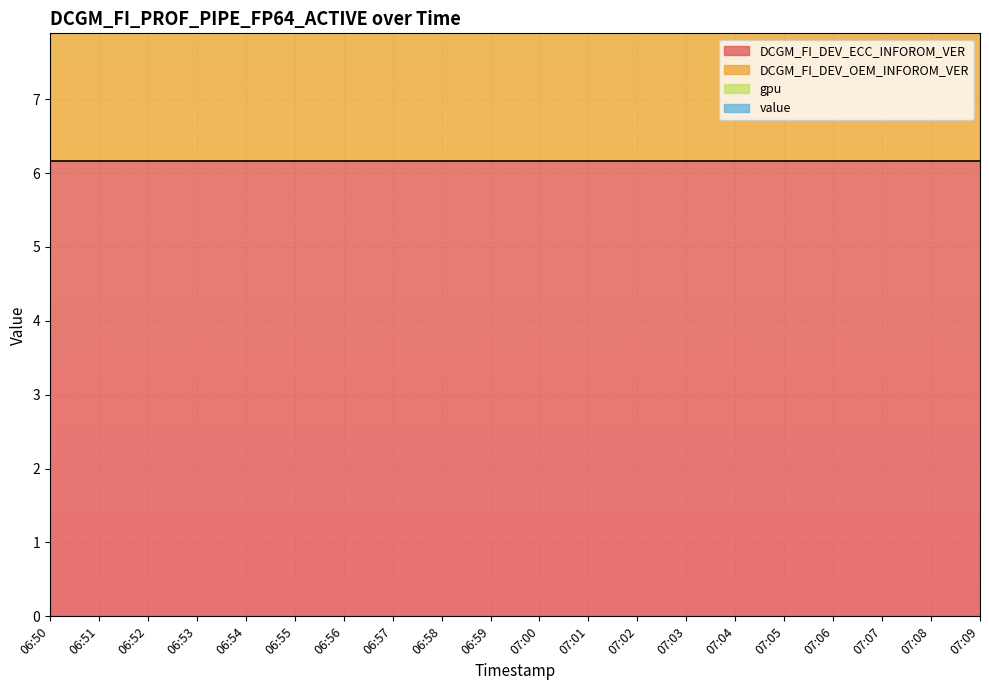

How many categories are shown in the chart?

20